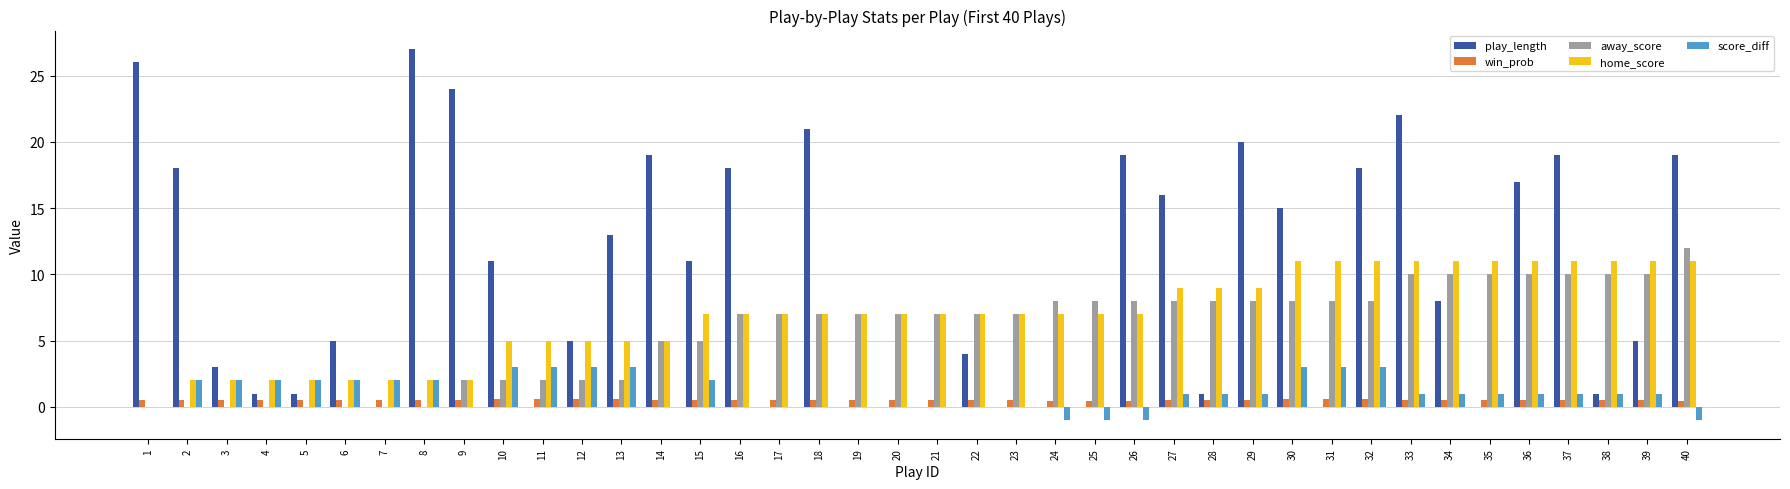

Count the number of data series in this chart.

5